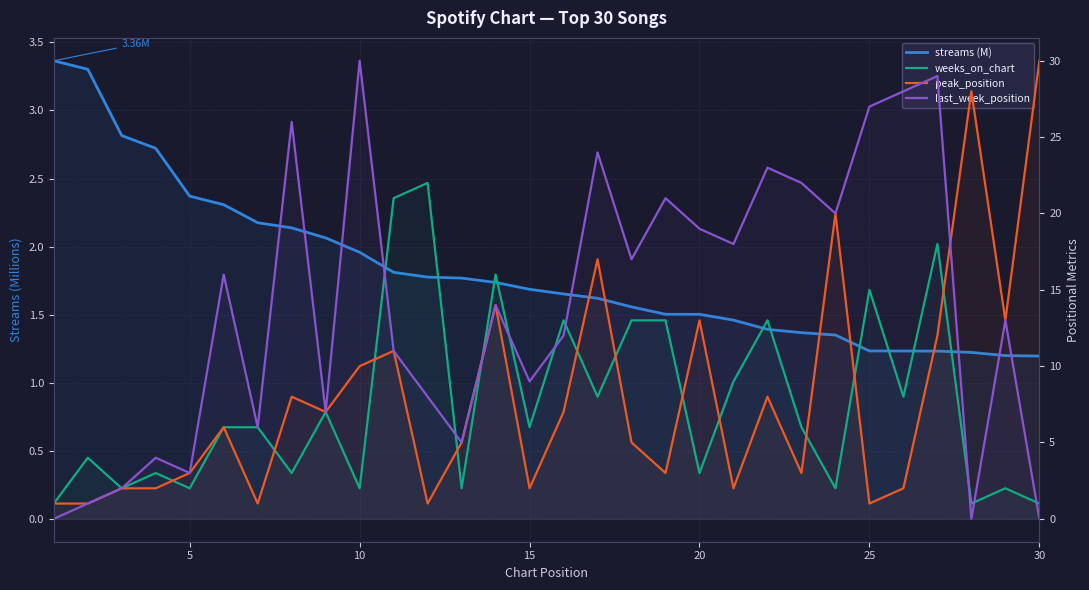

What are all the series names shown in the legend?

streams (M), weeks_on_chart, peak_position, last_week_position